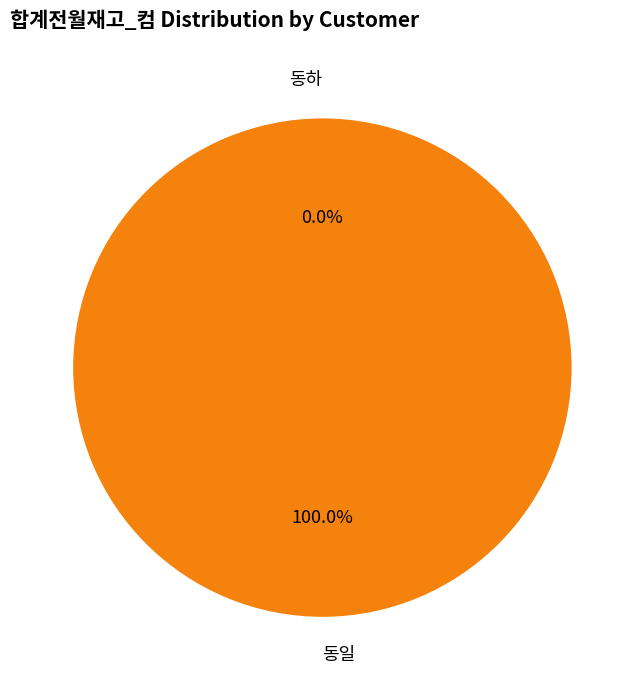

Which slice is the largest?

동일